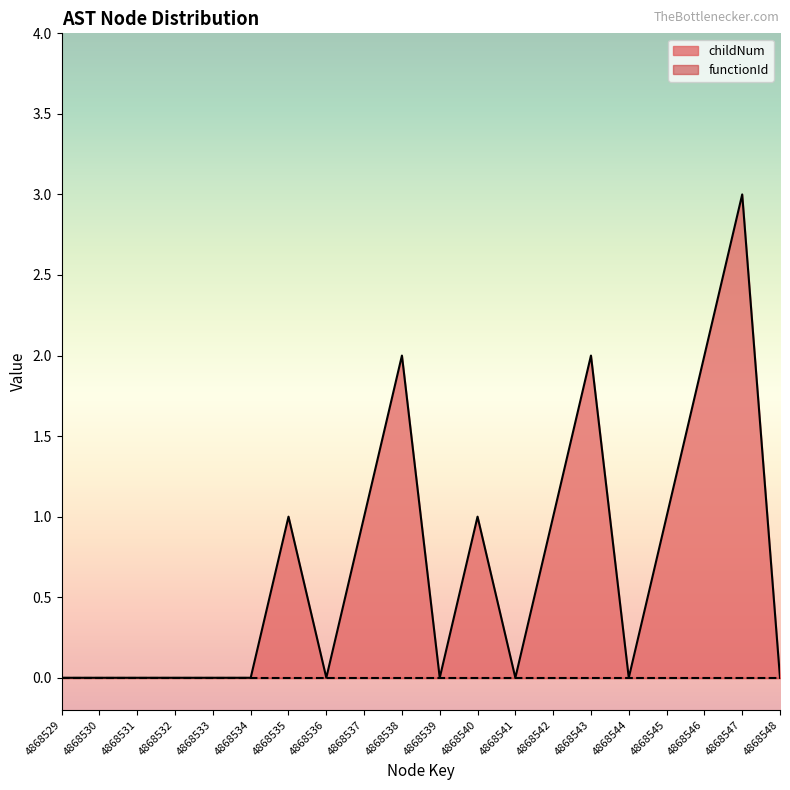

Reading left to right, transcribe all the data shown in this chart.

0	0	0	0	0	0	1	0	1	2	0	1	0	1	2	0	1	2	3	0